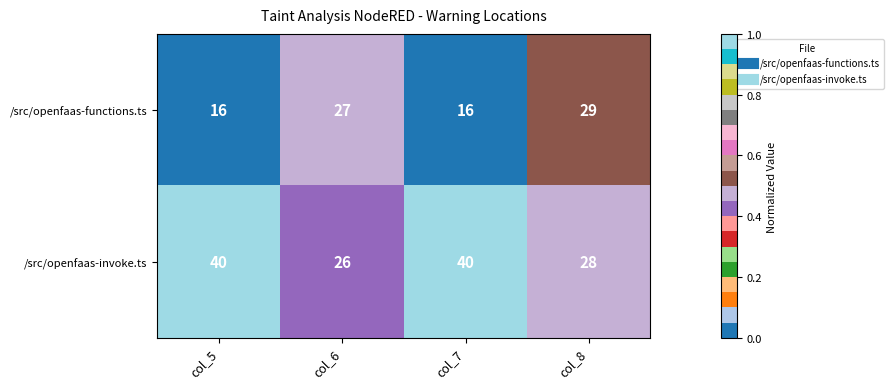

What is the approximate value of /src/openfaas-invoke.ts at col_7?

40